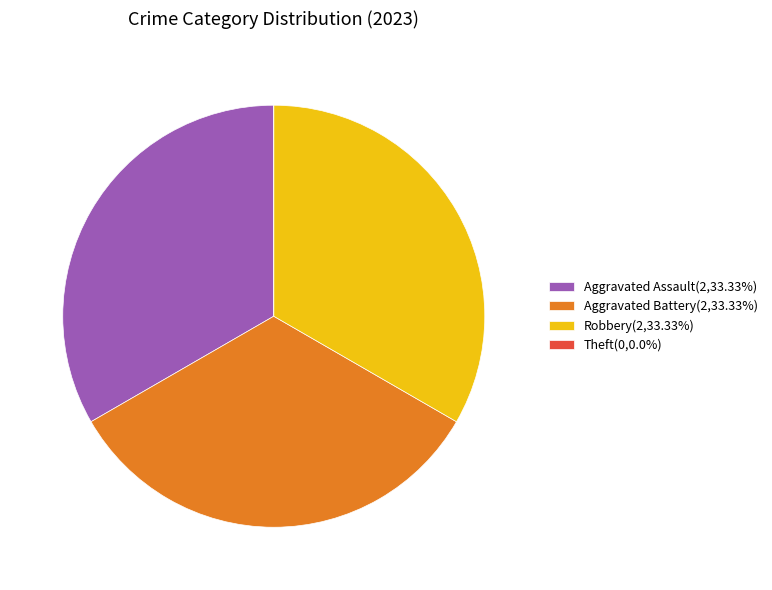

True or false: Aggravated Battery accounts for 21% of the total.

False